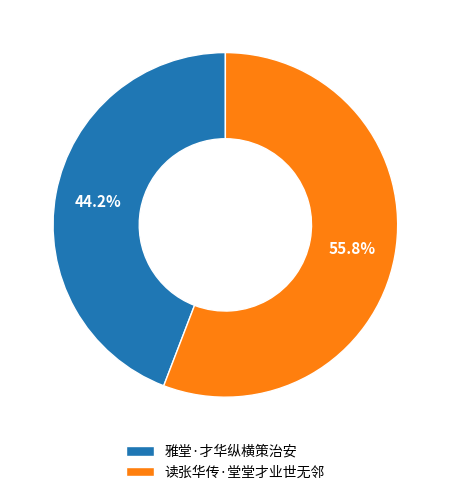

What is the smallest slice in the pie chart?

雅堂·才华纵横策治安